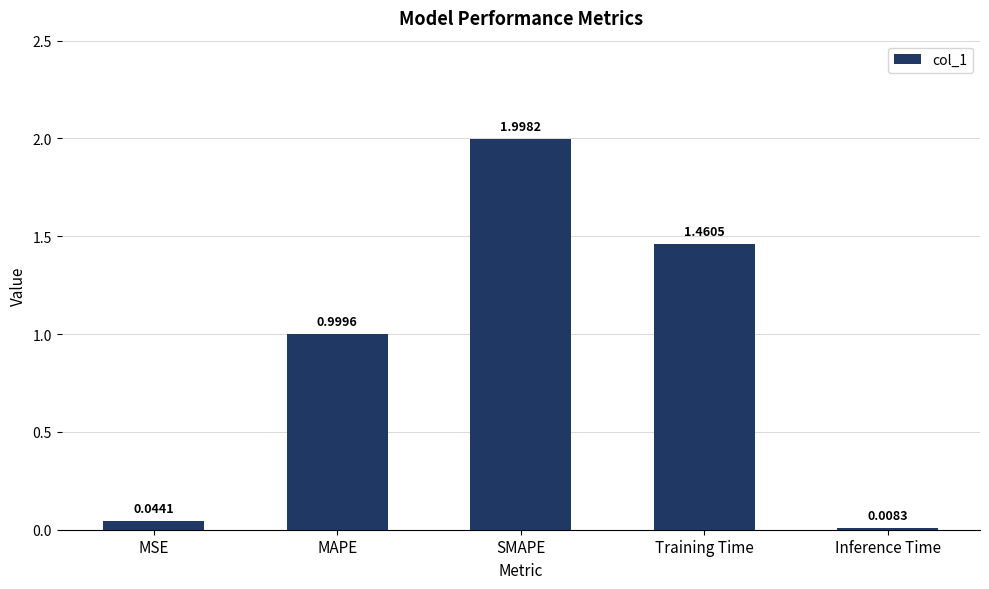

Which label corresponds to the smallest value in the chart?

Inference Time